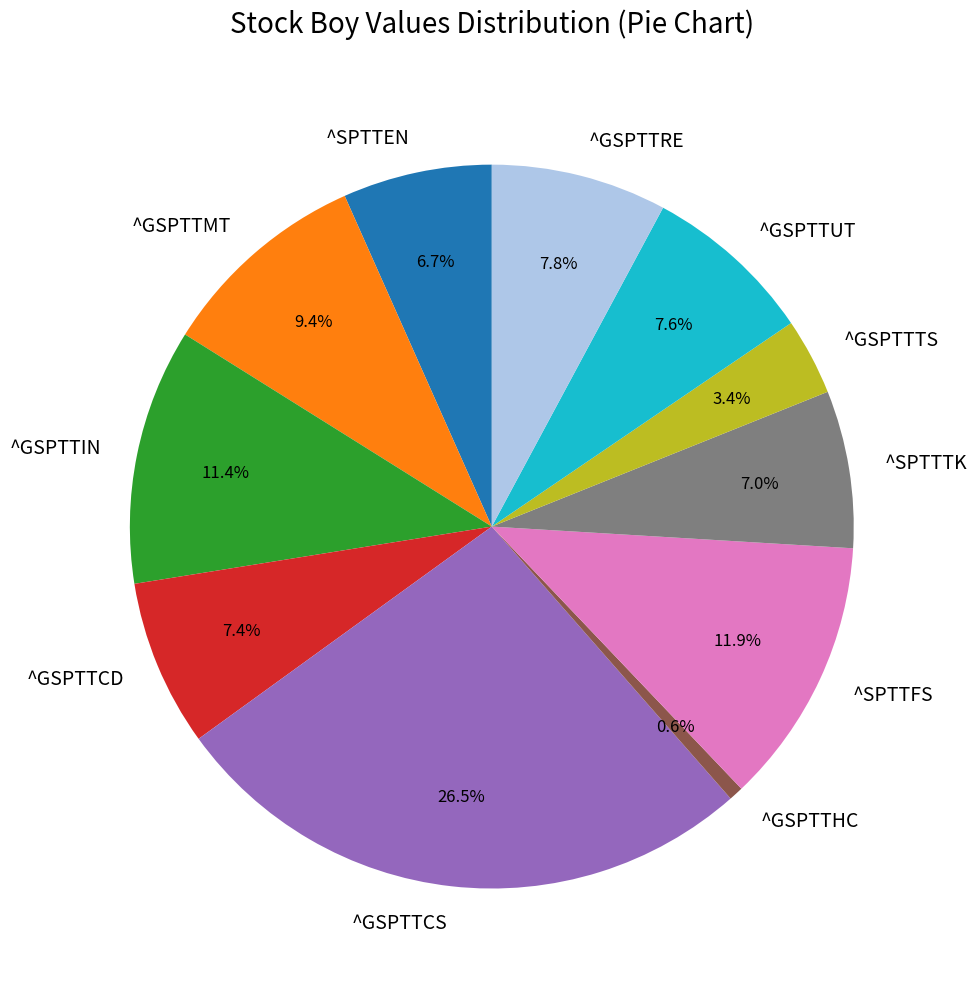

What is the total percentage of ^GSPTTMT and ^GSPTTCD?

16.9%